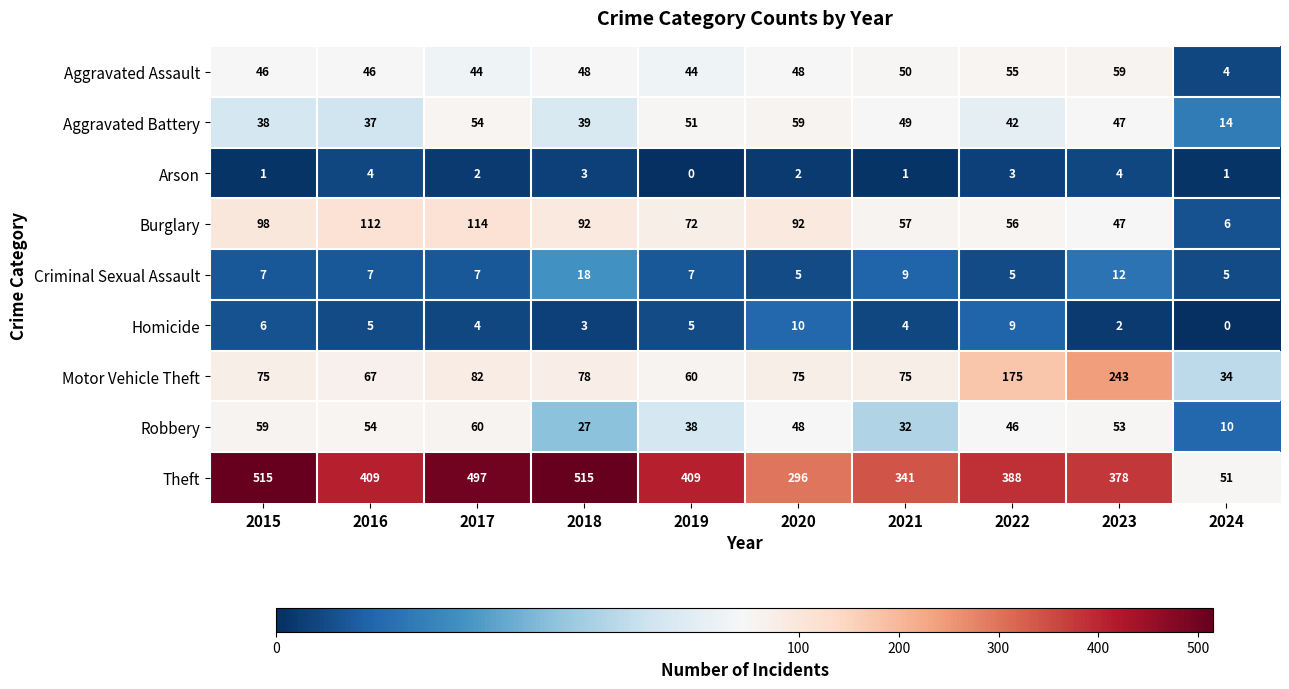

Count the number of data series in this chart.

9